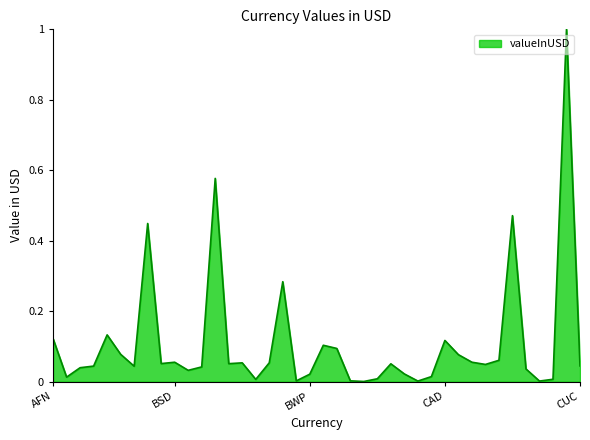

What is the greatest value displayed?

1.0